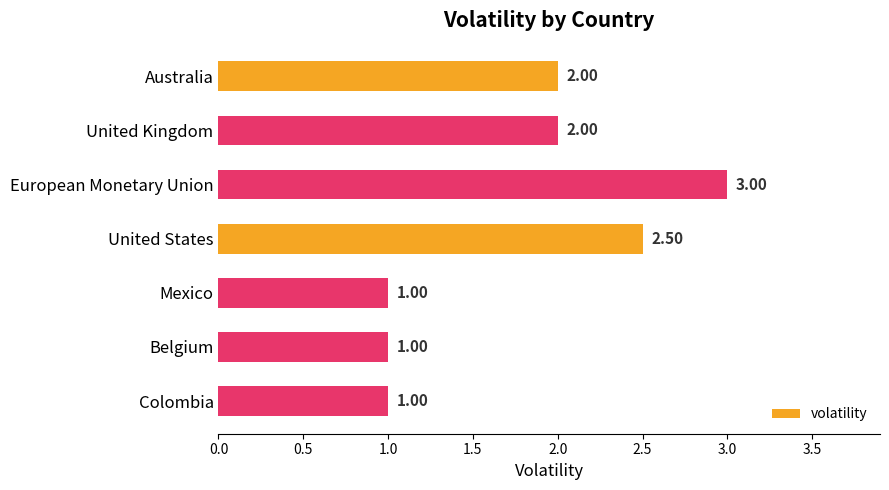

Count the number of data series in this chart.

1